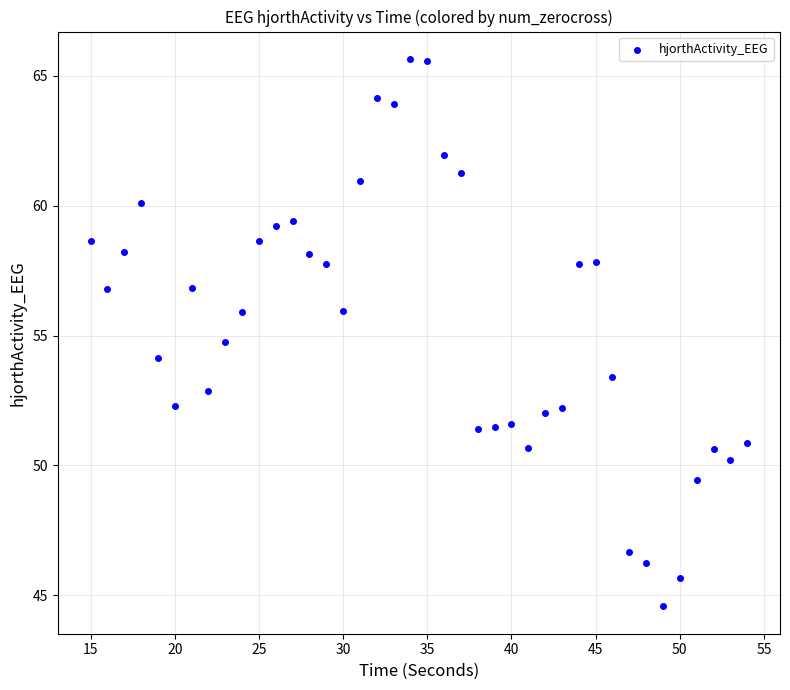

What Y value in the scatter plot is closest to 55?

54.8